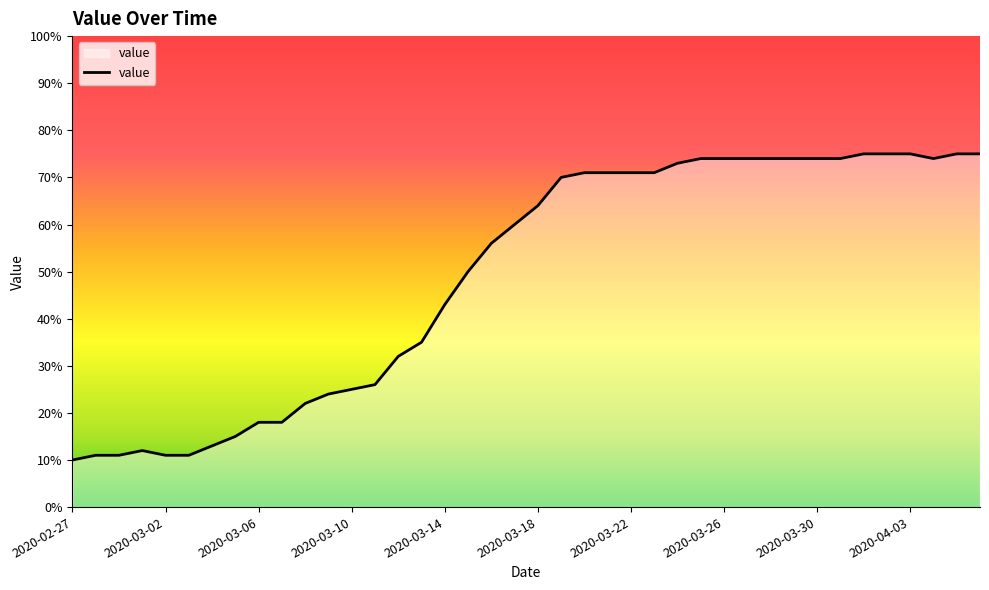

What is the difference between the maximum and minimum values?

65